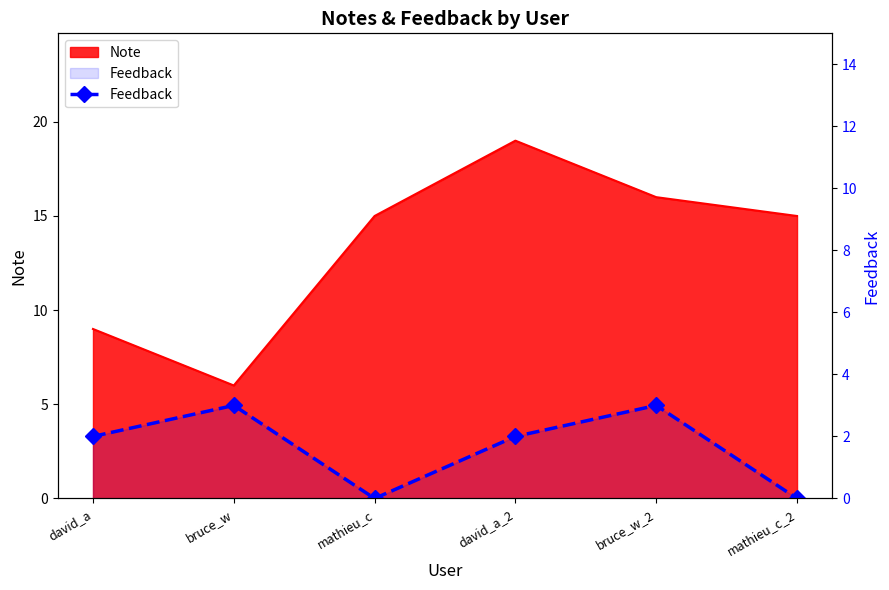

Count the values in the range 0 to 3.

6